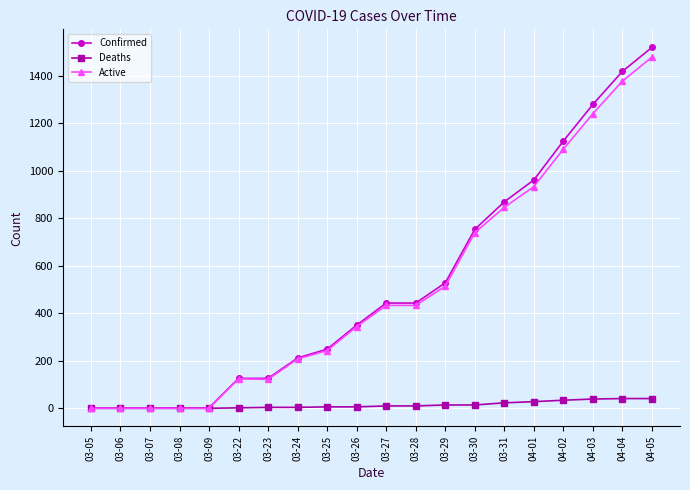

At how many categories does at least one series exceed 639?

7